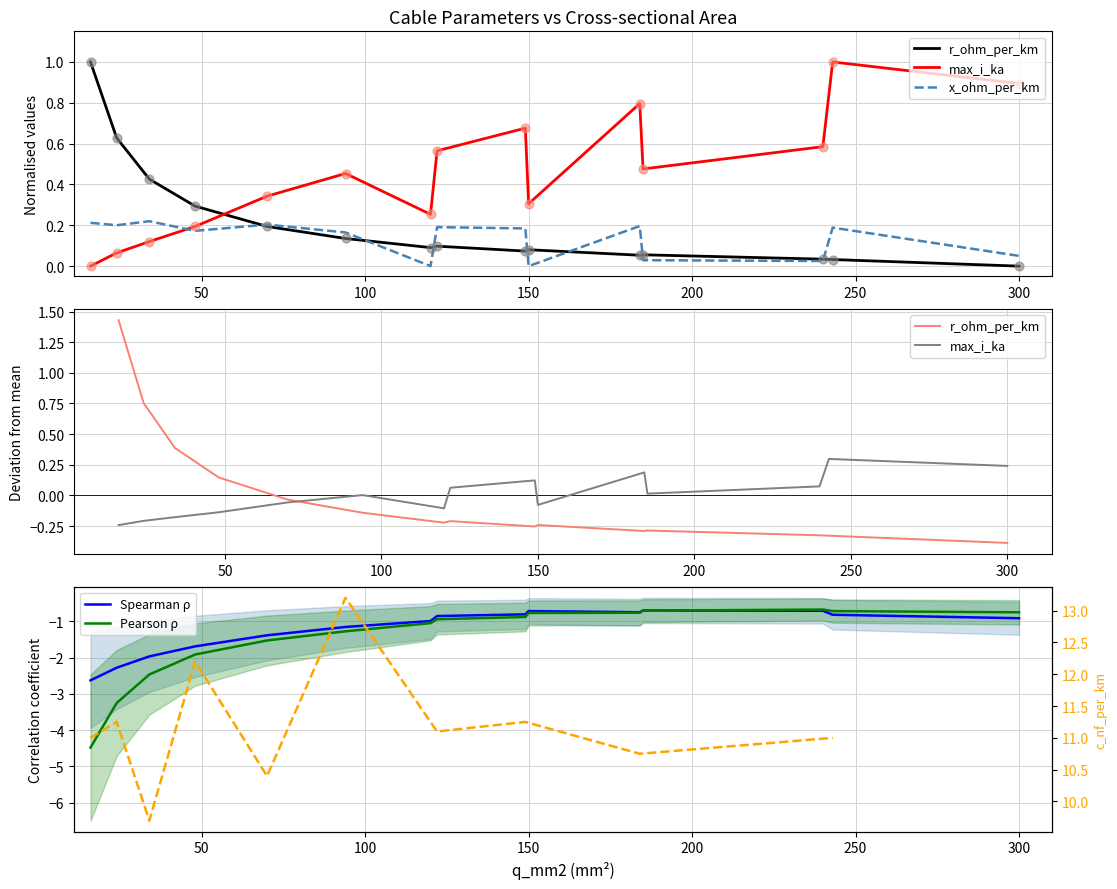

Which series has the largest total across all categories?

max_i_ka